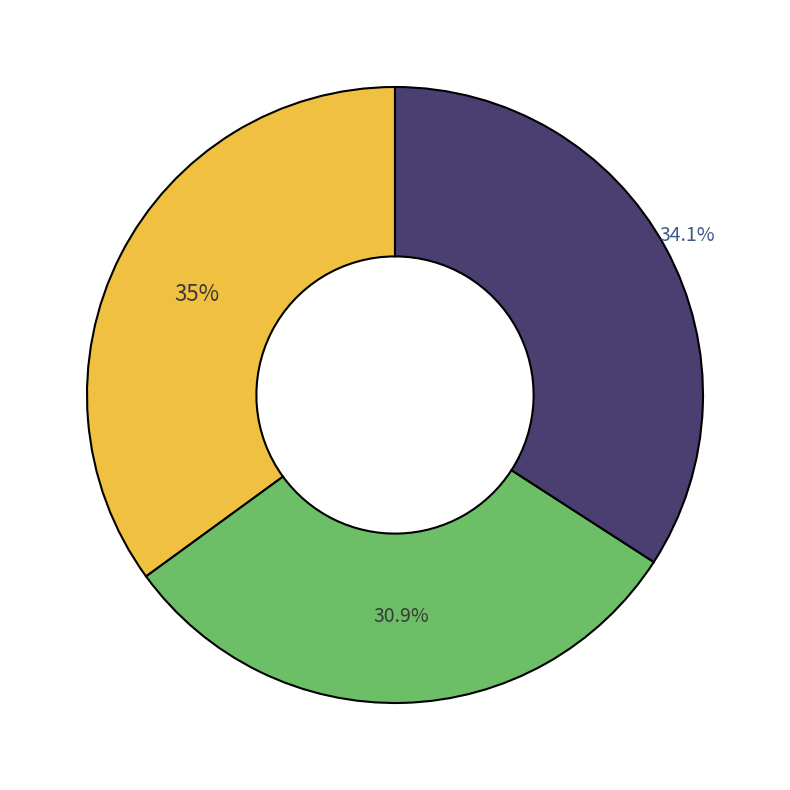

To the nearest percent, what is the average slice percentage?

33%